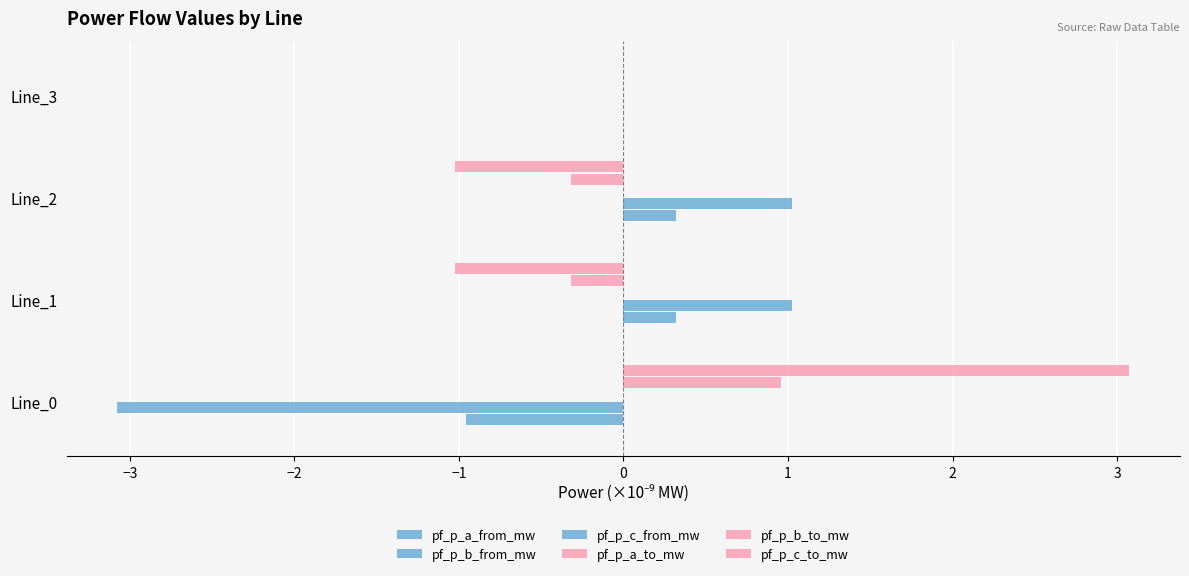

Count the number of data series in this chart.

6